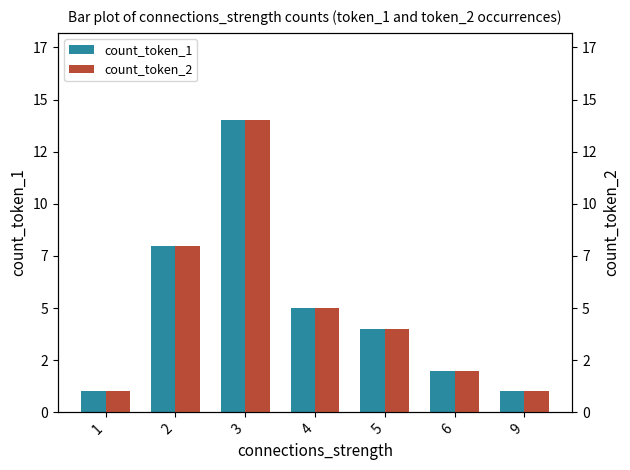

How many data points does each series have?

7